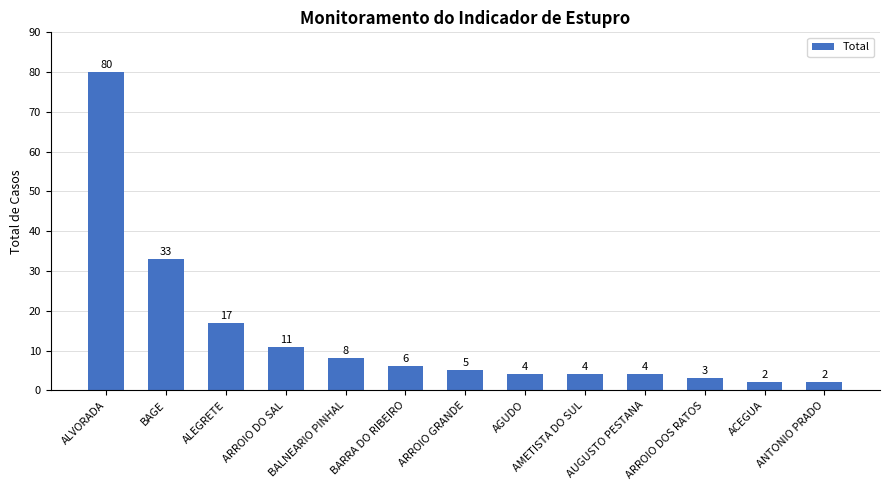

What is the maximum value shown in the chart?

80